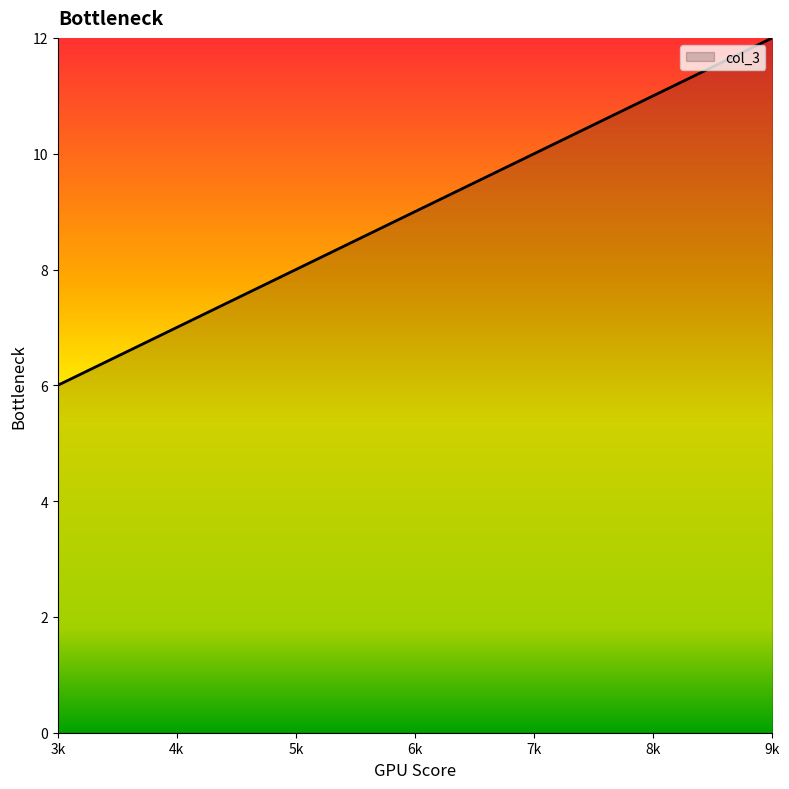

What is the smallest value displayed?

6.0